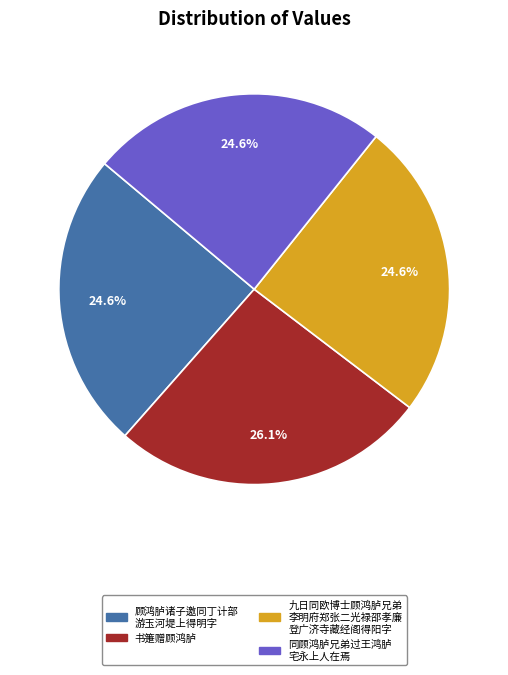

Is there a majority slice in this chart?

No